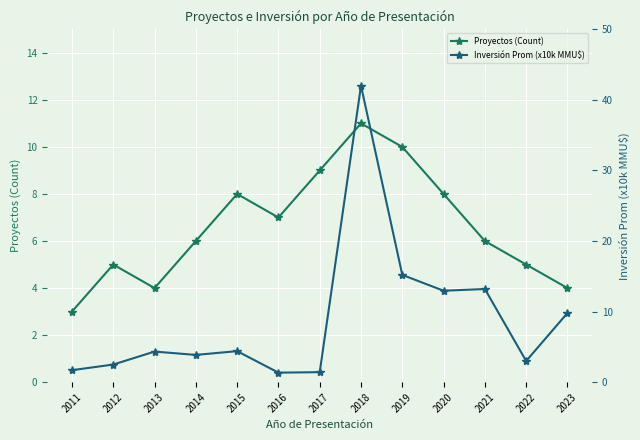

Reading left to right, what are all the values shown in this chart?

Proyectos (Count): 3.0	5.0	4.0	6.0	8.0	7.0	9.0	11.0	10.0	8.0	6.0	5.0	4.0
Inversión Prom (x10k MMU$): 1.7	2.5	4.3	3.9	4.4	1.4	1.4	42.0	15.2	13.0	13.2	3.0	9.8